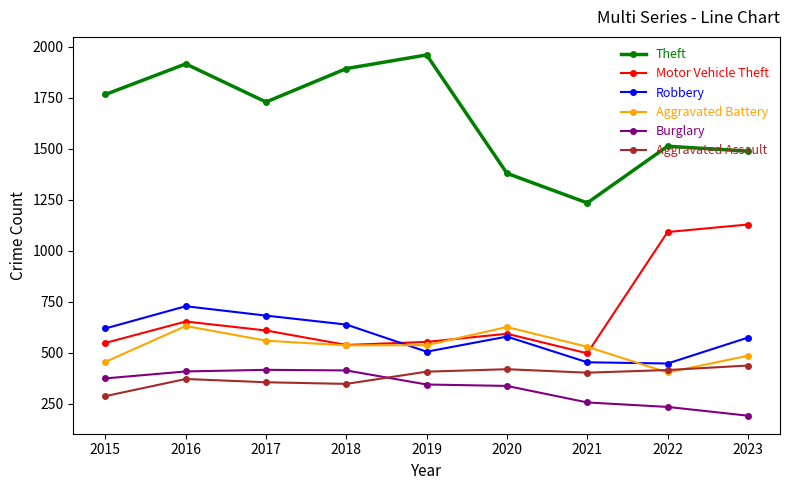

What is the sum of the Aggravated Battery values at 2016 and 2019?

1168